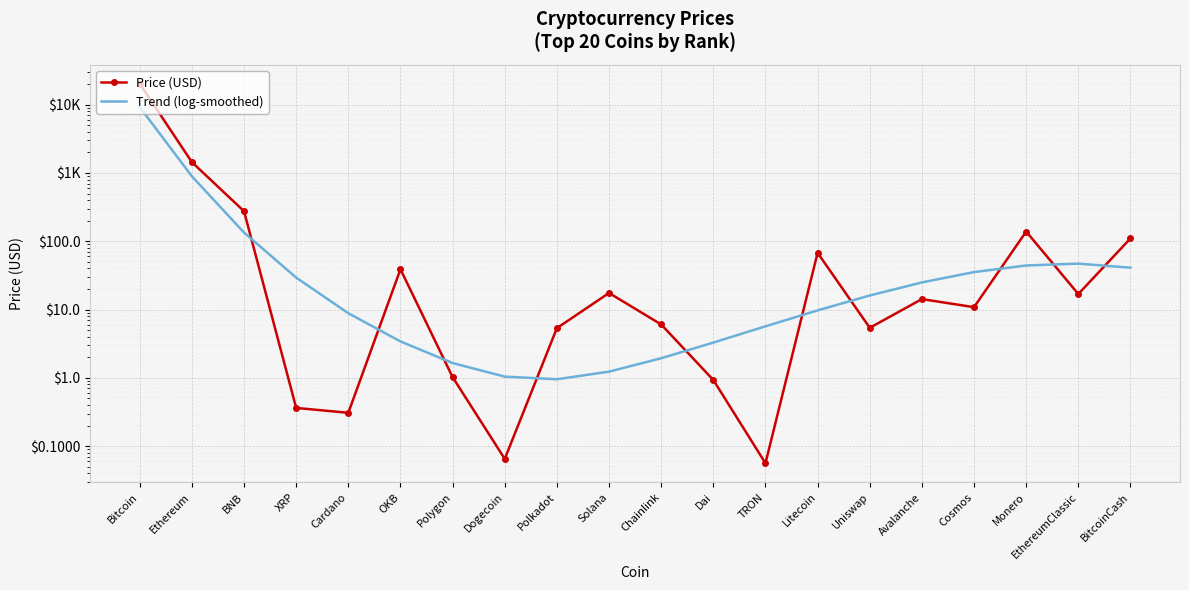

The value of Trend (log-smoothed) at Litecoin is 14.8. True or false?

False